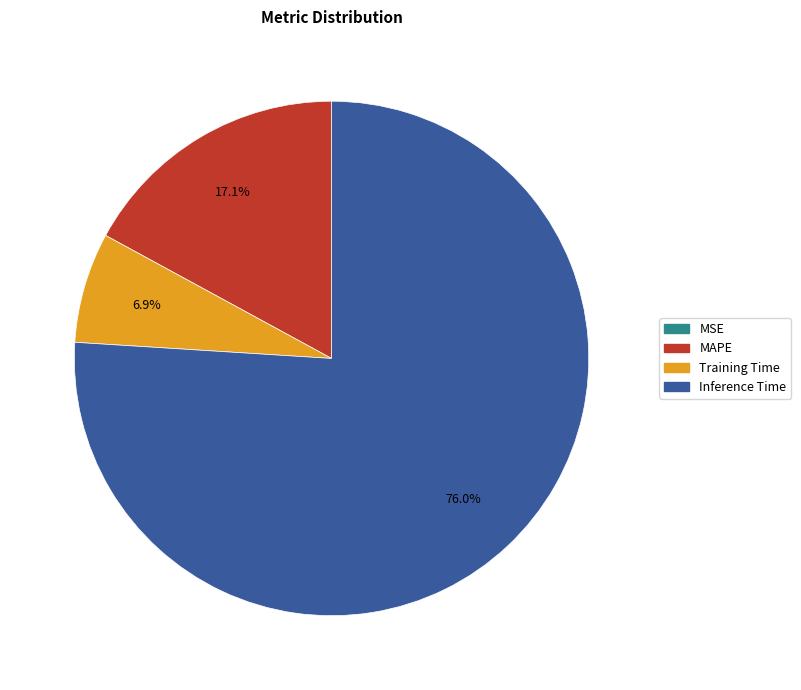

Is there a majority slice in this chart?

Yes